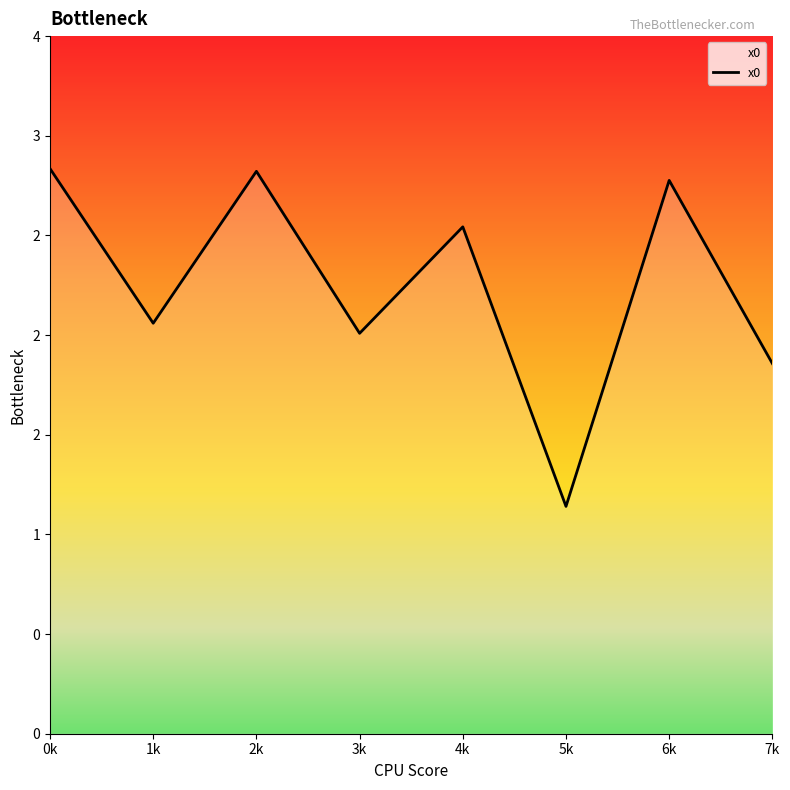

Does the chart display data point markers on the line(s)?

No